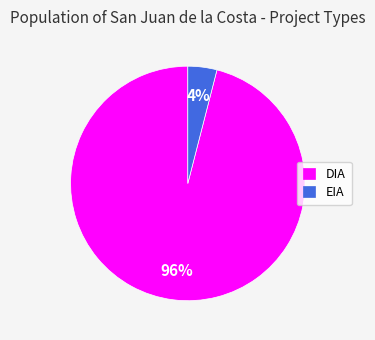

To the nearest percent, what portion does DIA represent?

96%